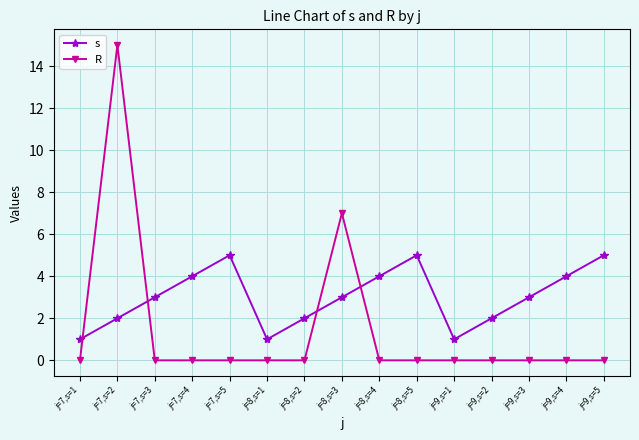

Rank the series at j=9,s=2 from lowest to highest value.

R, s